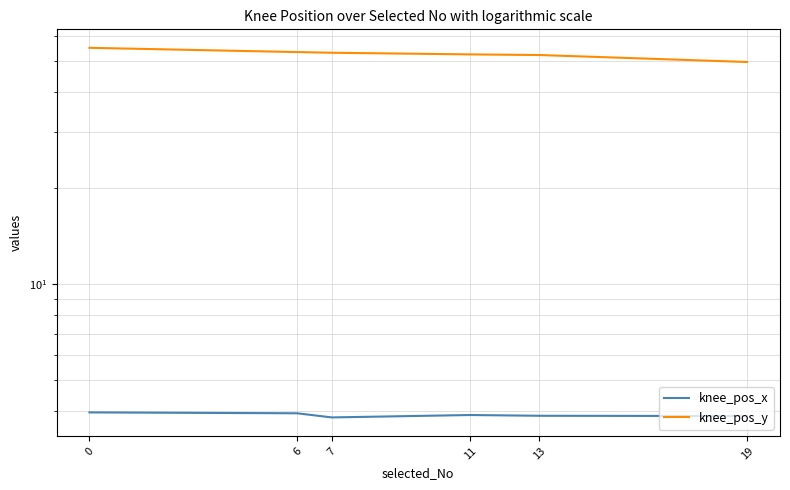

At 13, list the series in order from largest to smallest.

knee_pos_y, knee_pos_x